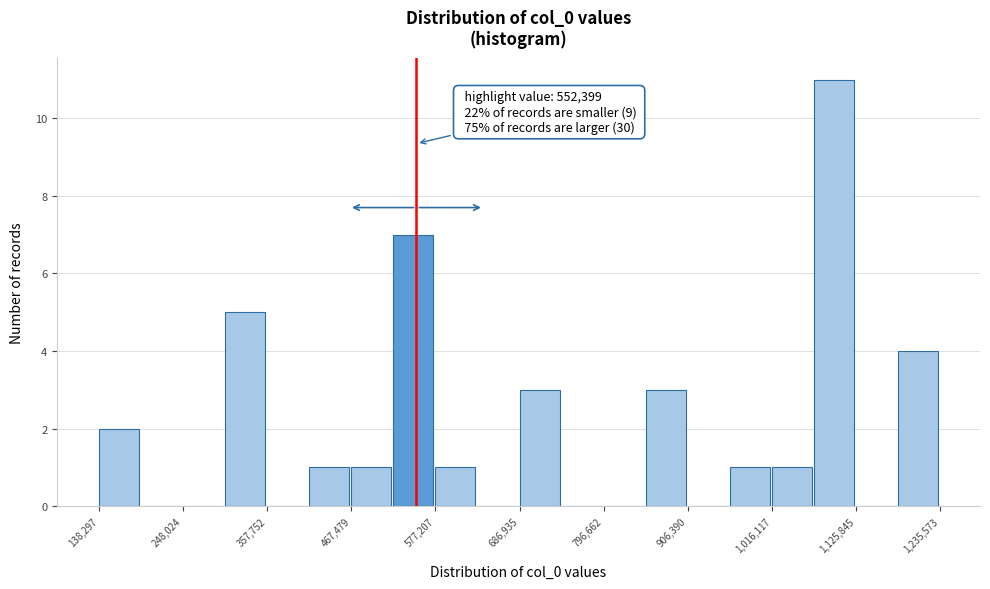

Around what value on the x-axis is the tallest bar? Give the approximate position of its centre, as read against the axis.

1100000